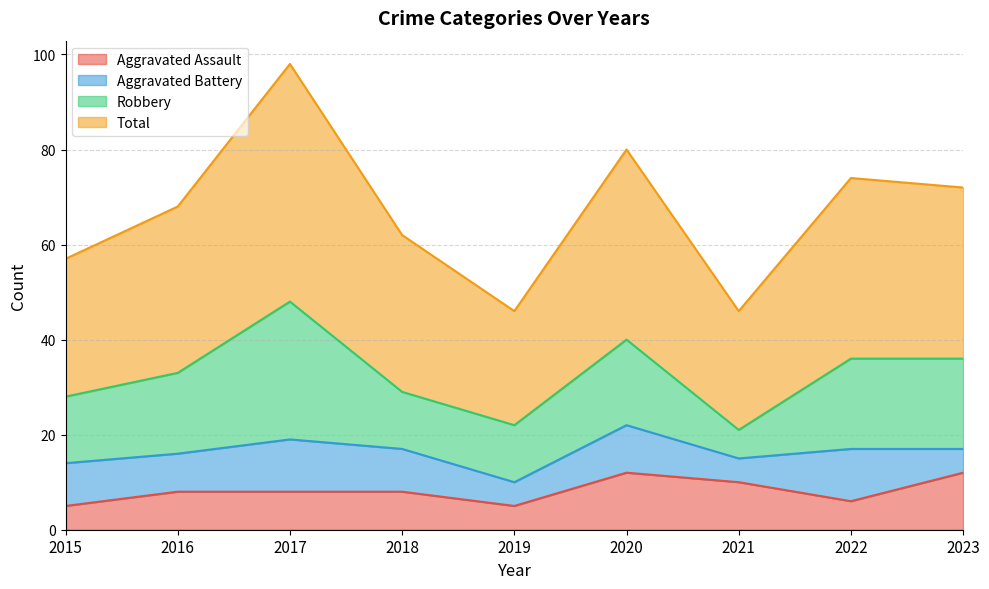

True or false: Aggravated Assault and Total intersect in this chart.

False